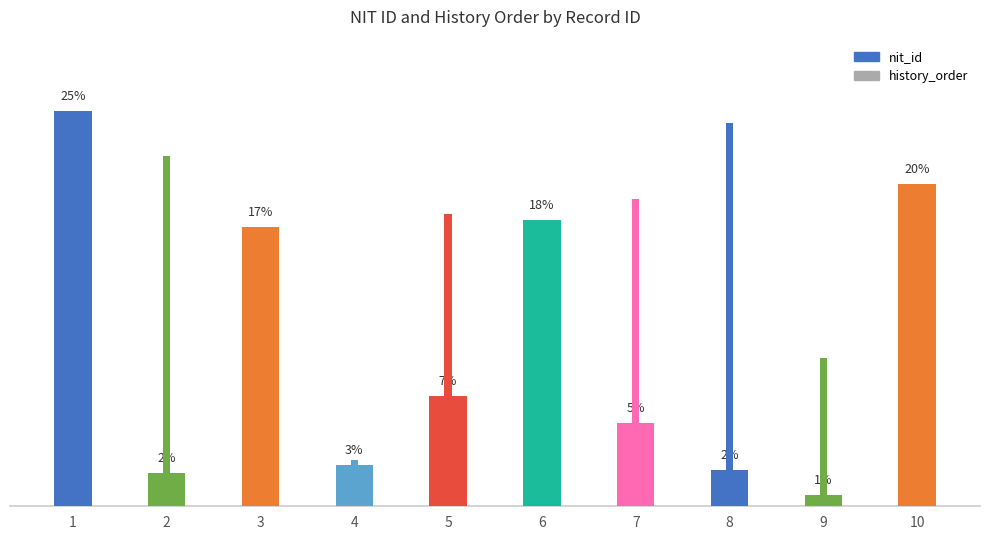

Which category has the highest value in the history_order series?

8